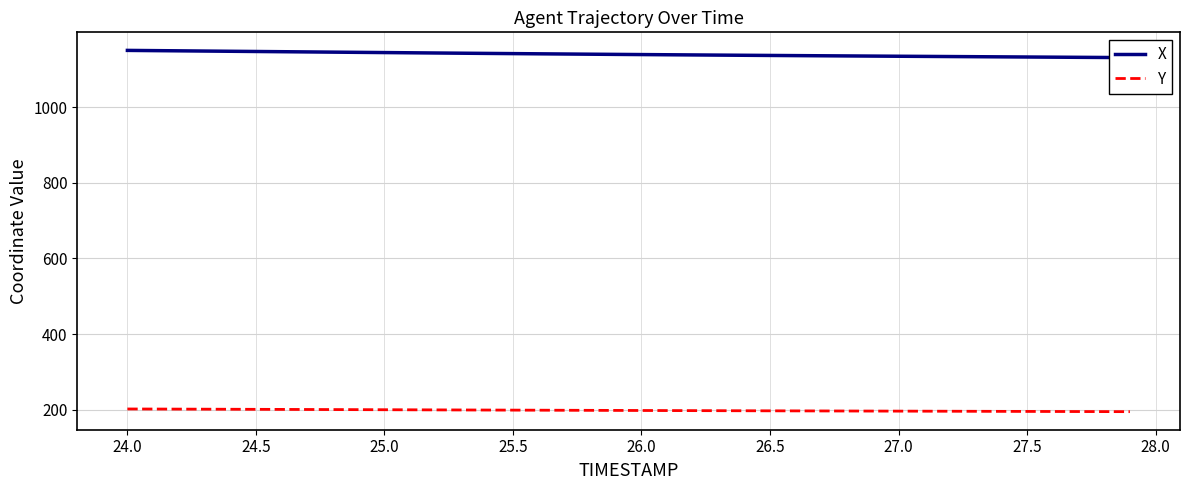

Reading left to right, what are all the values shown in this chart?

X: 1149.9	1149.3	1148.8	1148.2	1147.6	1147.0	1146.5	1145.9	1145.3	1144.7	1144.2	1143.6	1143.0	1142.5	1141.9	1141.4	1140.9	1140.4	1139.9	1139.4	1138.9	1138.4	1137.9	1137.5	1137.0	1136.6	1136.1	1135.7	1135.3	1134.9	1134.5	1134.1	1133.7	1133.2	1132.8	1132.4	1132.0	1131.6	1131.2	1130.8
Y: 202.3	202.1	201.9	201.7	201.5	201.3	201.1	200.9	200.7	200.5	200.3	200.1	199.9	199.7	199.5	199.3	199.1	198.9	198.7	198.5	198.3	198.1	197.9	197.7	197.6	197.4	197.2	197.1	196.9	196.7	196.6	196.4	196.3	196.1	196.0	195.8	195.6	195.5	195.3	195.2